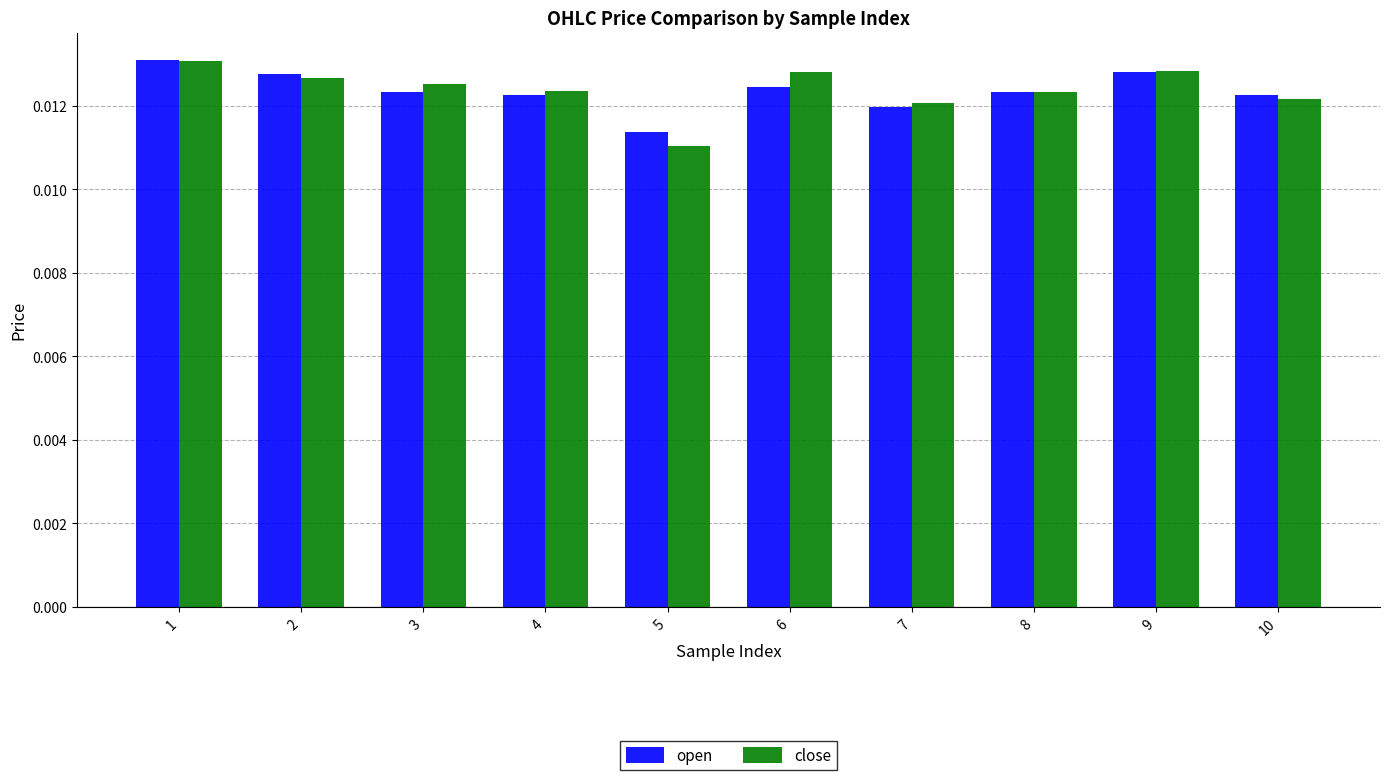

Which series has the widest spread of values?

close